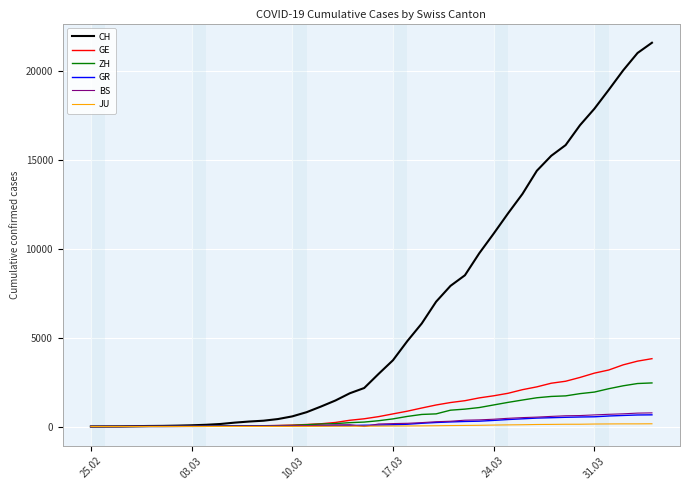

Does the chart have visible grid lines?

Yes